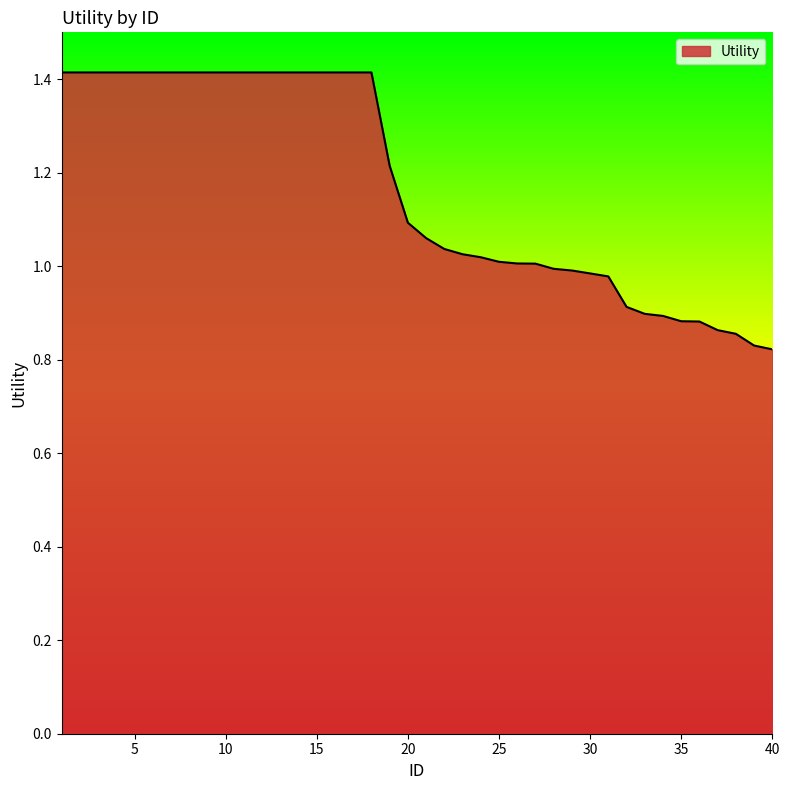

What is the greatest value displayed?

1.4